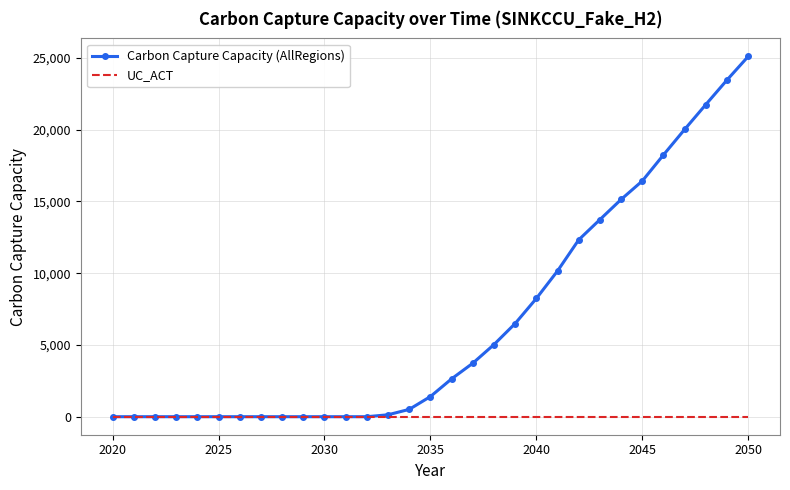

Rank the series by their maximum value, from highest to lowest.

Carbon Capture Capacity (AllRegions), UC_ACT